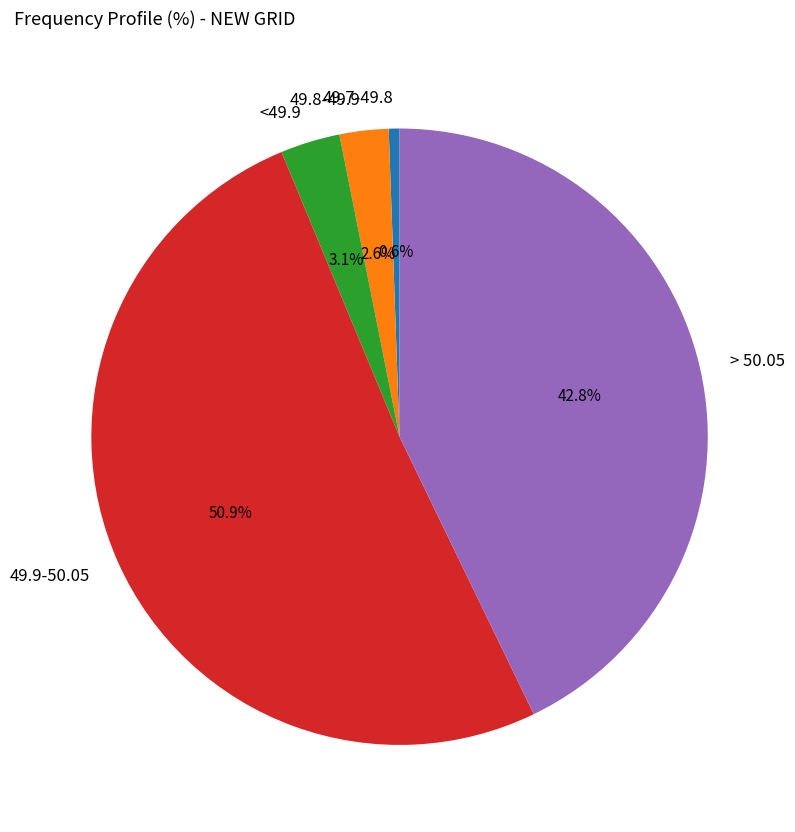

To the nearest percent, what is the difference between the largest and smallest slice percentages?

50%